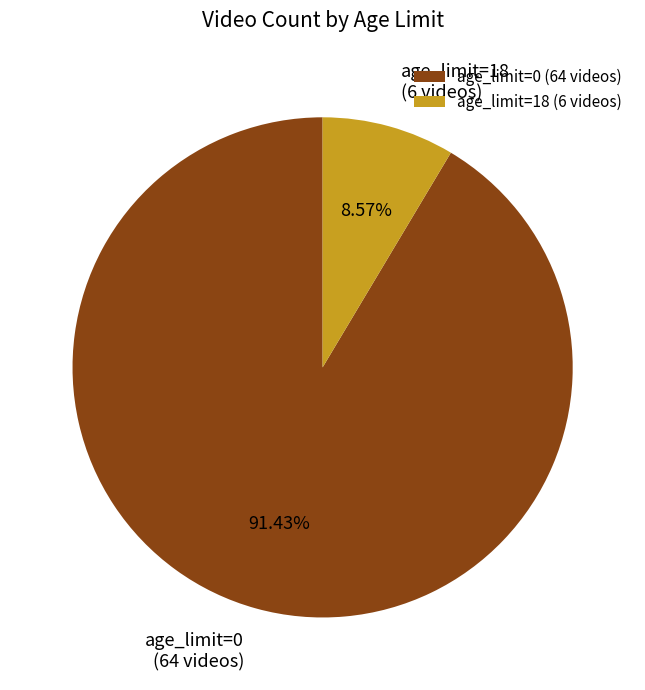

Which category has the biggest portion of the pie?

age_limit=0